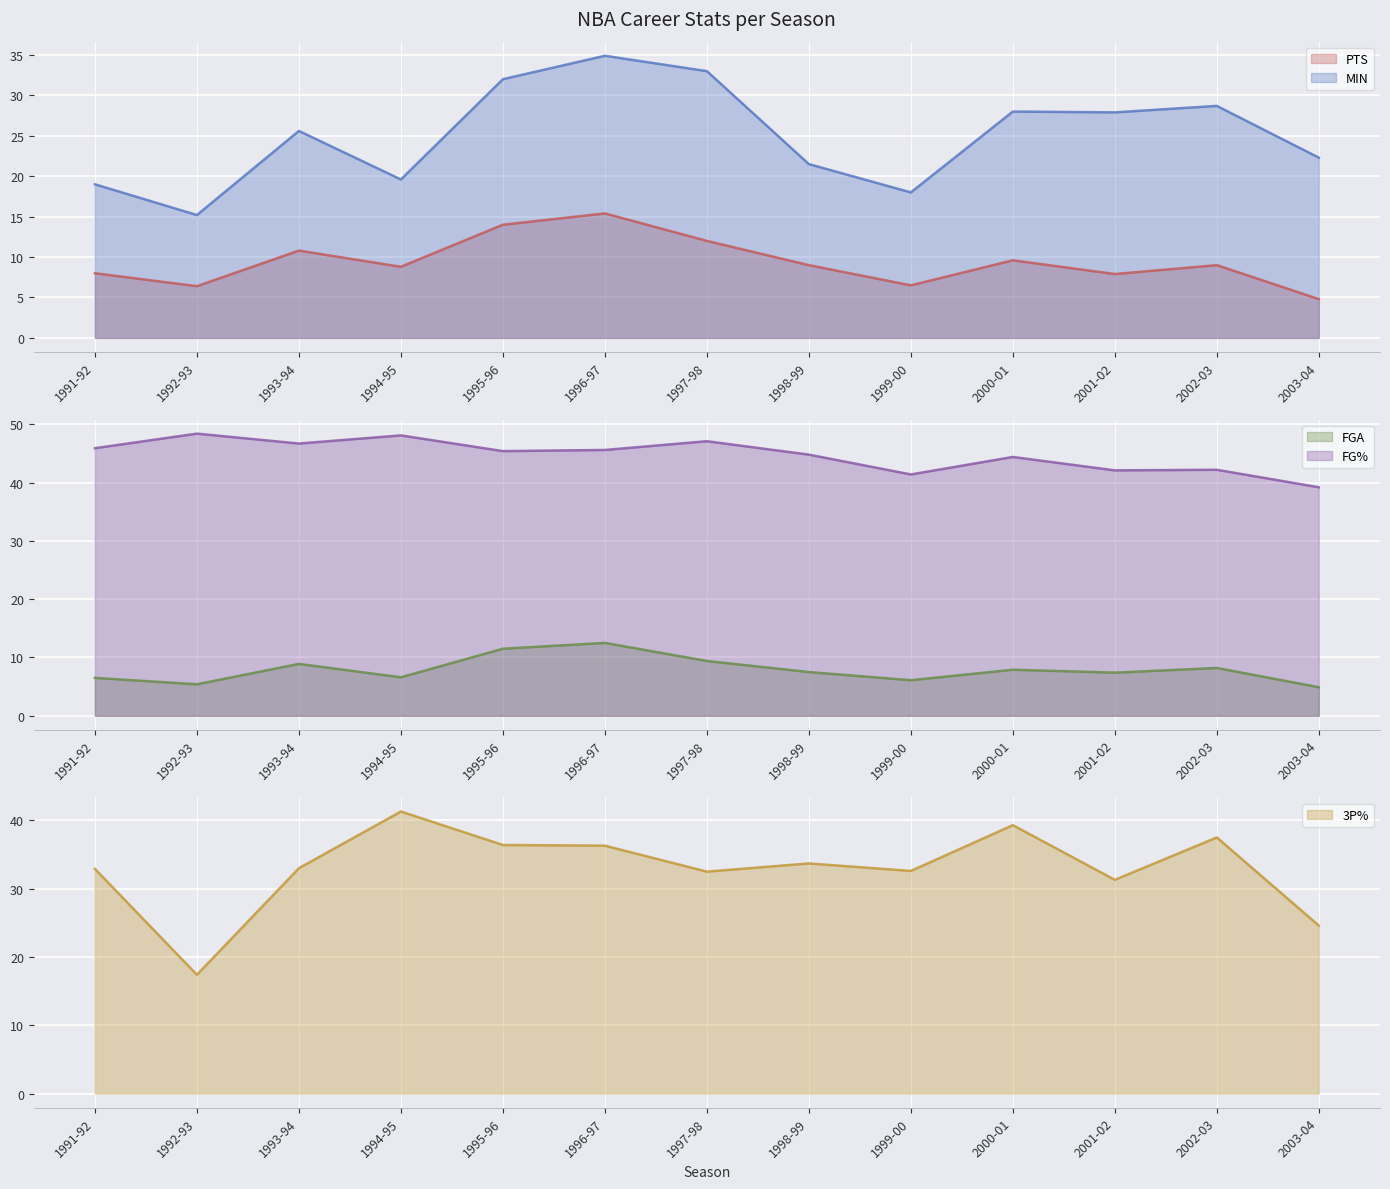

What is the label of the 13th point from the right?

1991-92